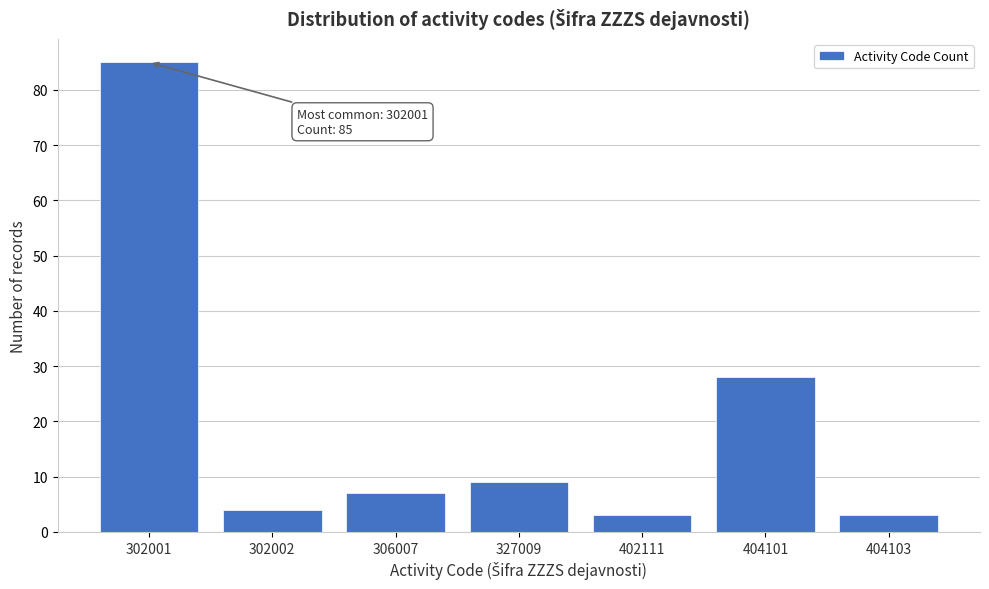

Reading left to right, extract all data points from this chart.

302001=85	302002=4	306007=7	327009=9	402111=3	404101=28	404103=3